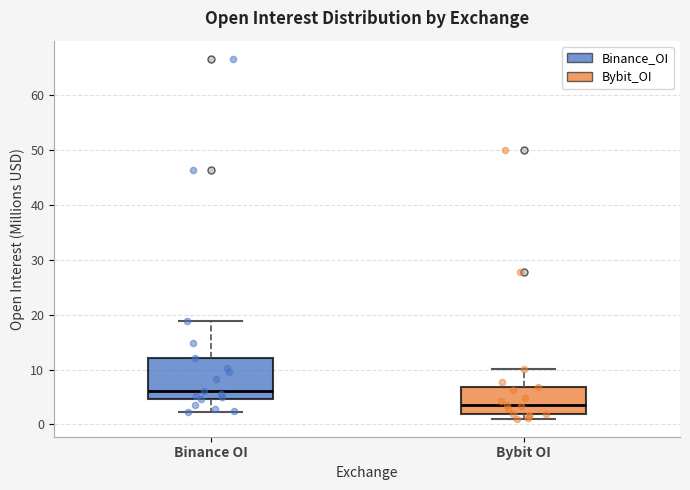

Reading left to right, transcribe this box plot: for each box, give where its median line is, the range the box spans, and where its two whiskers end, as read against the y-axis. The values are not printed on the chart, so give them approximately, as read against the axis.

Binance OI: median 6, box 5 to 12, whiskers 2 to 19
Bybit OI: median 4, box 2 to 7, whiskers 1 to 10